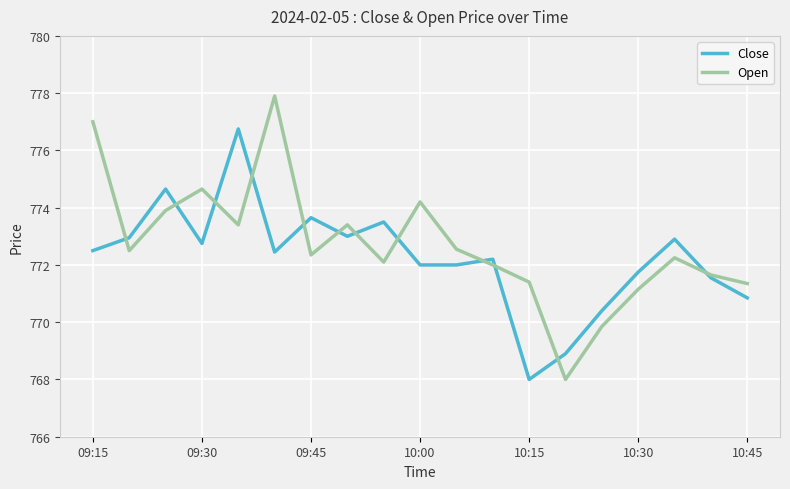

What is the smallest value displayed?

768.0